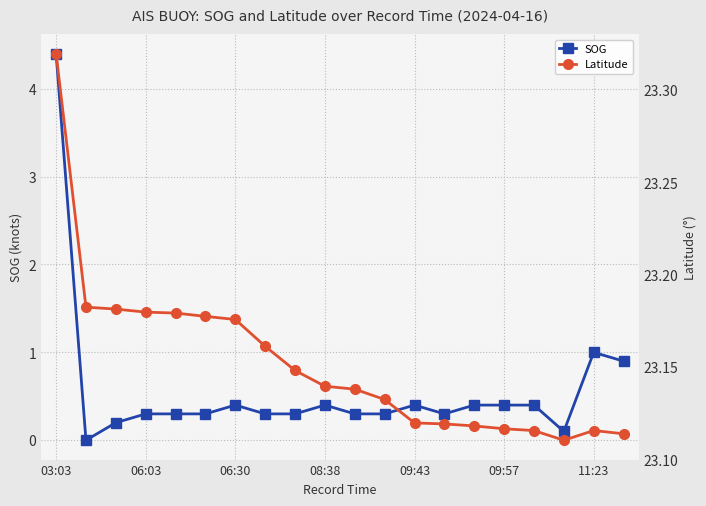

At how many categories does at least one series exceed 14?

20